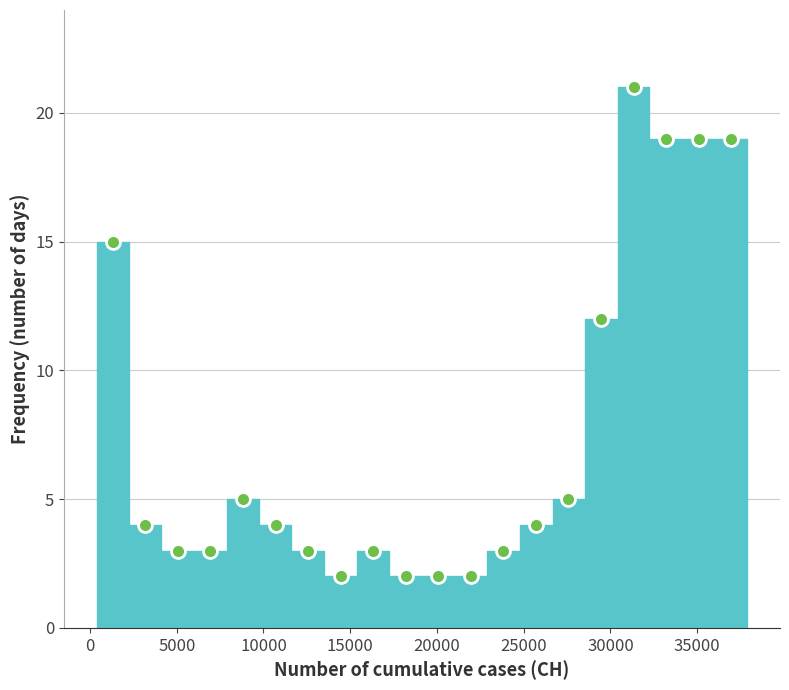

Around what value on the x-axis is the tallest bar? Give the approximate position of its centre, as read against the axis.

31500